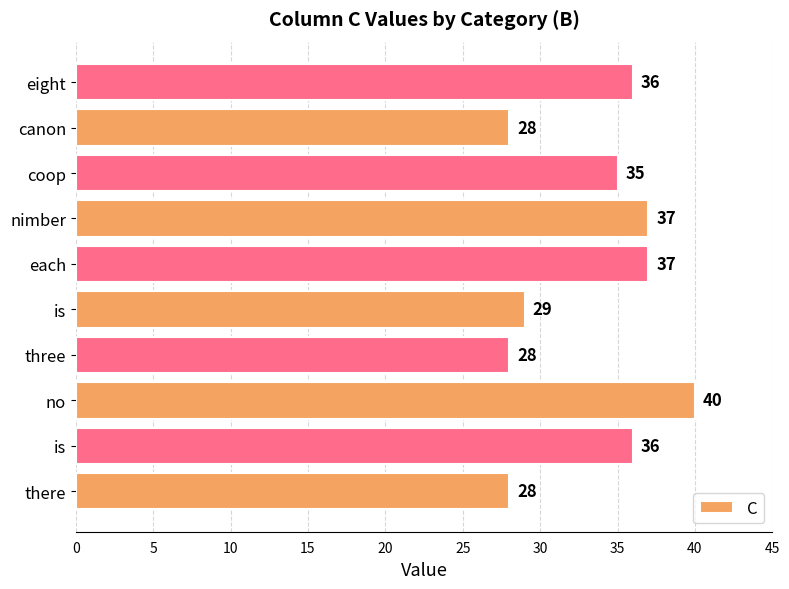

What is the average value?

33